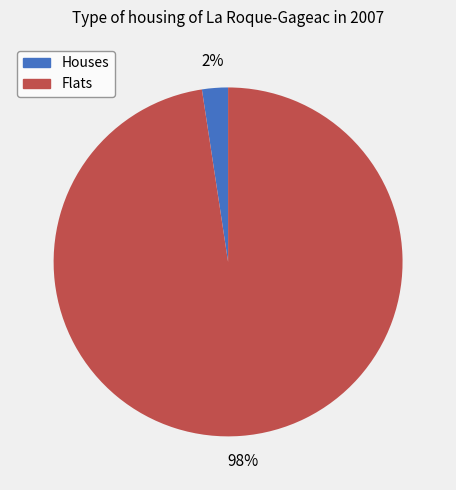

Which has a higher value, Houses or Flats?

Flats